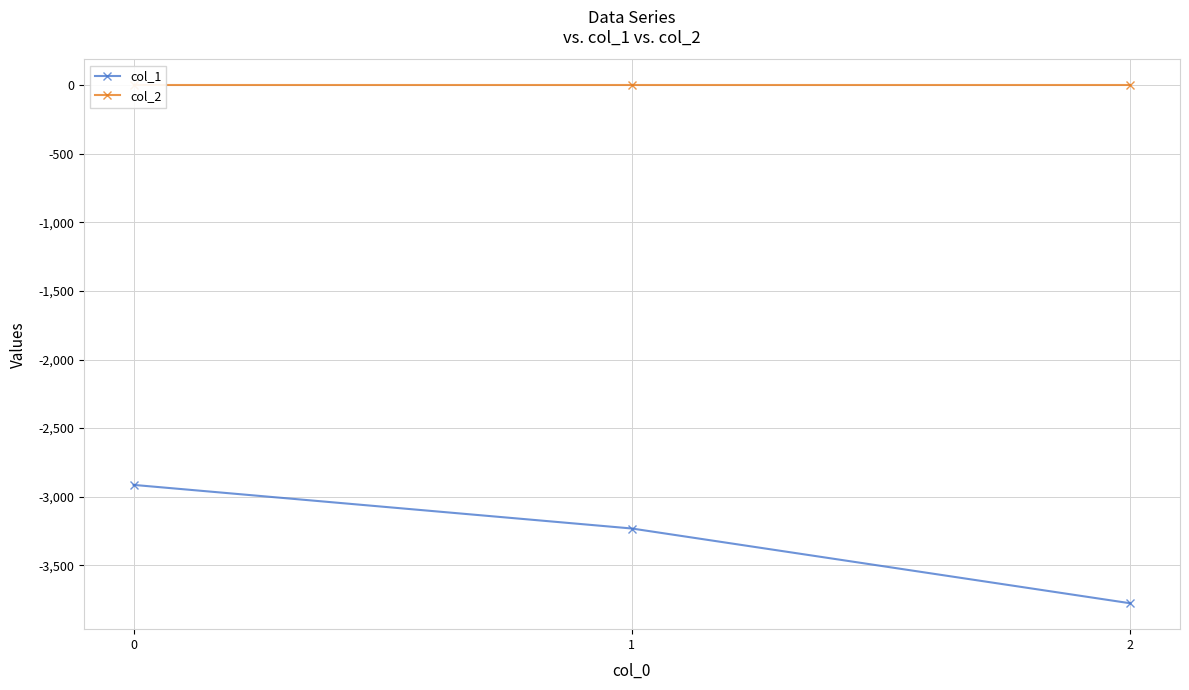

Reading left to right, list all the values displayed in this chart.

col_1: -2914	-3232	-3777
col_2: 0	0	0